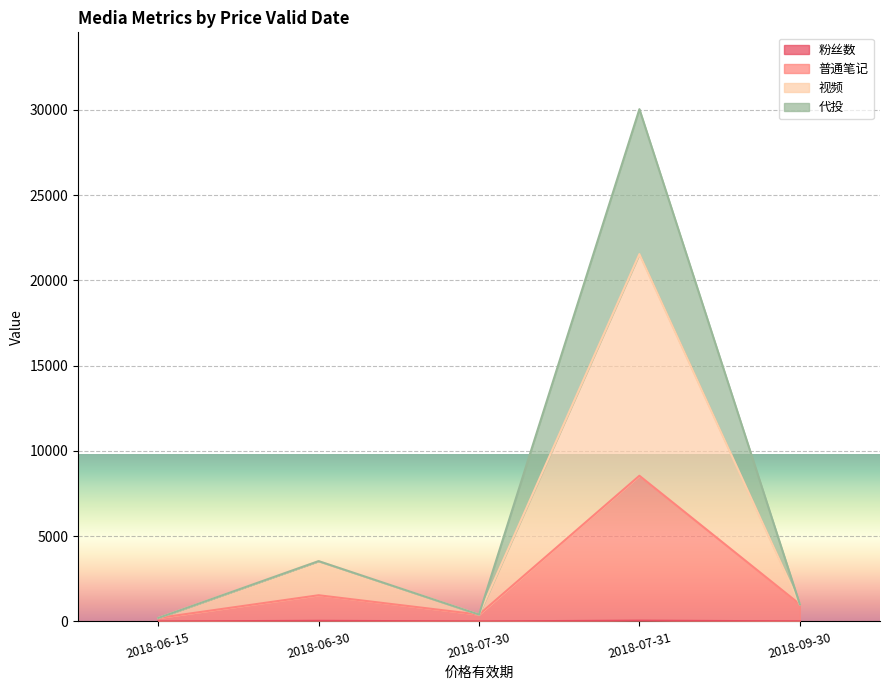

Rank the categories by 视频 value from highest to lowest.

2018-07-31, 2018-06-30, 2018-09-30, 2018-07-30, 2018-06-15